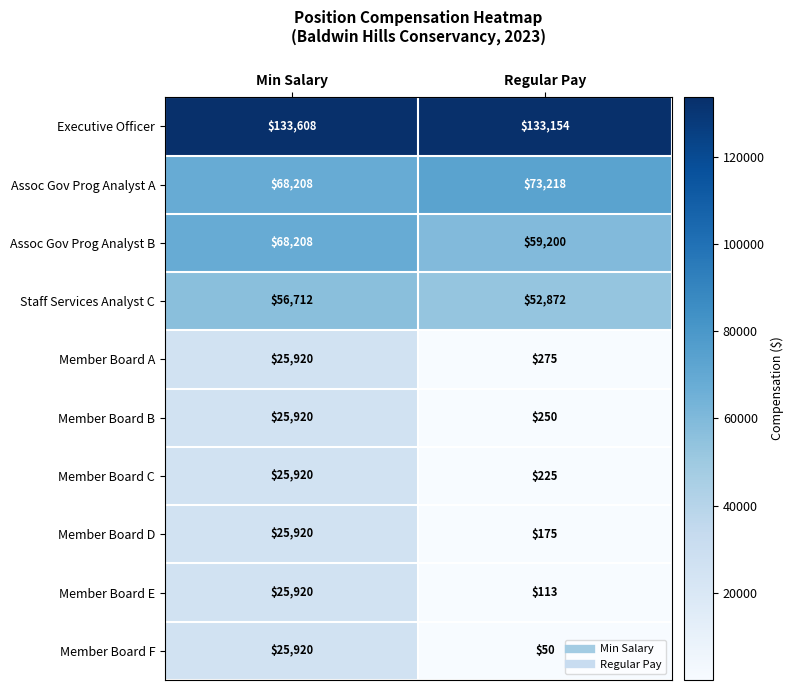

What is the sum of all Member Board A values?

26195